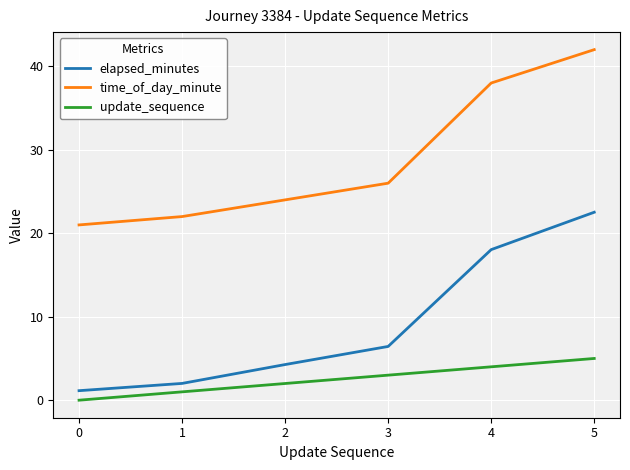

What is the sum of the update_sequence values at 3 and 4?

7.0